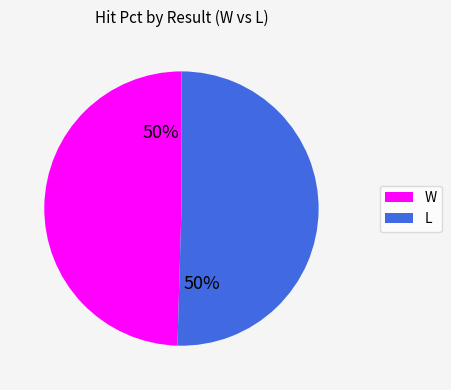

Combined, do L and W account for over 50%?

Yes